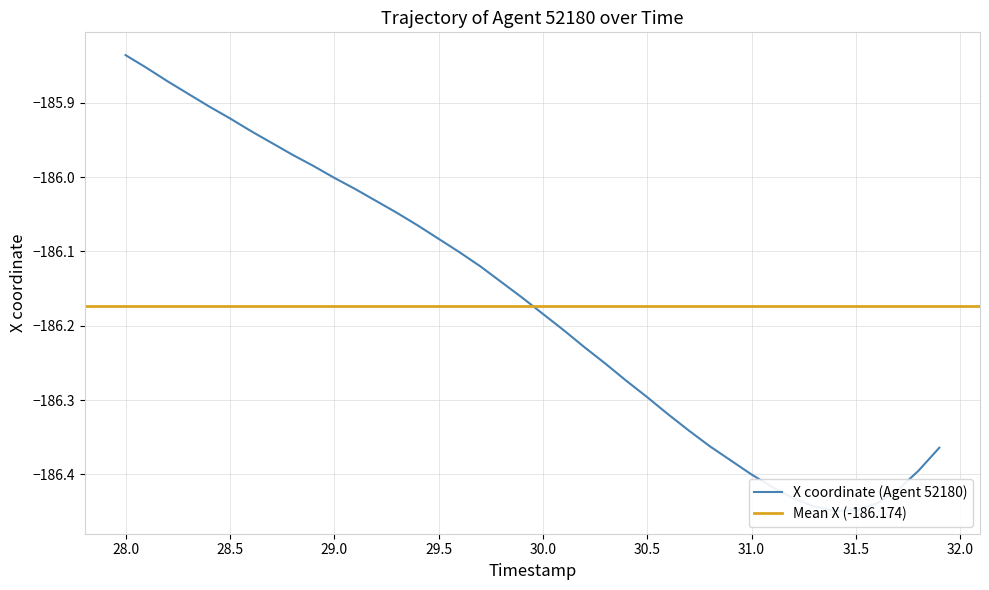

What is the maximum value shown in the chart?

-185.8